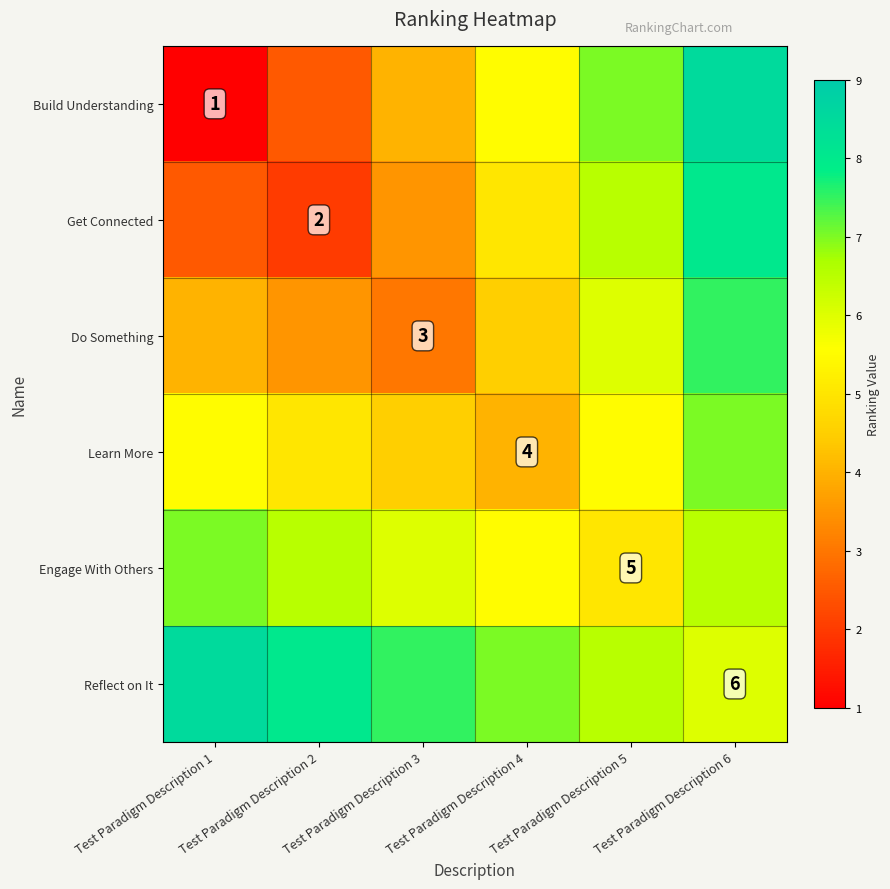

Is it true that Reflect on It equals 6.0 at Test Paradigm Description 6?

True